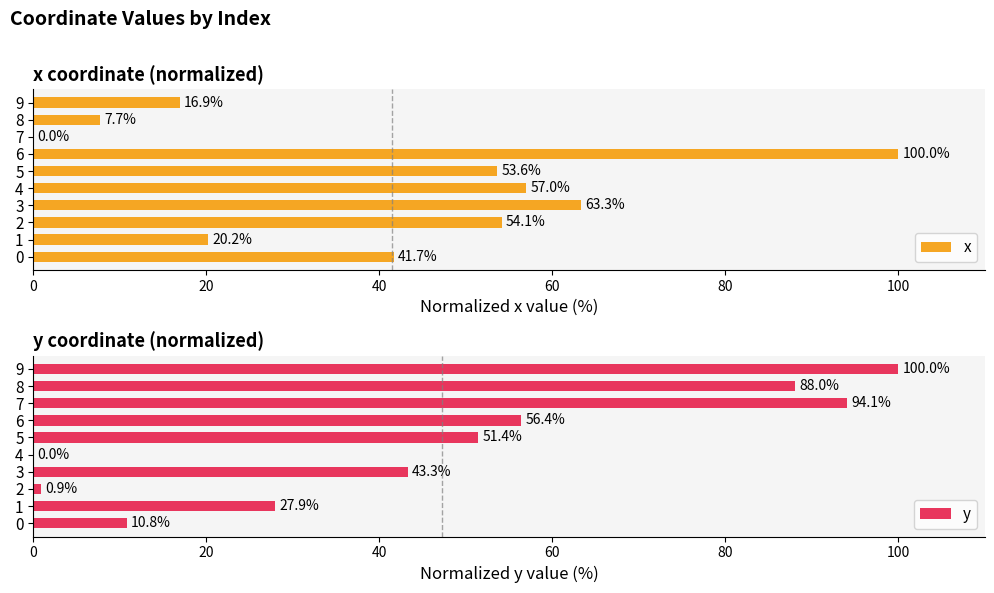

Which category has the highest value in the x series?

6